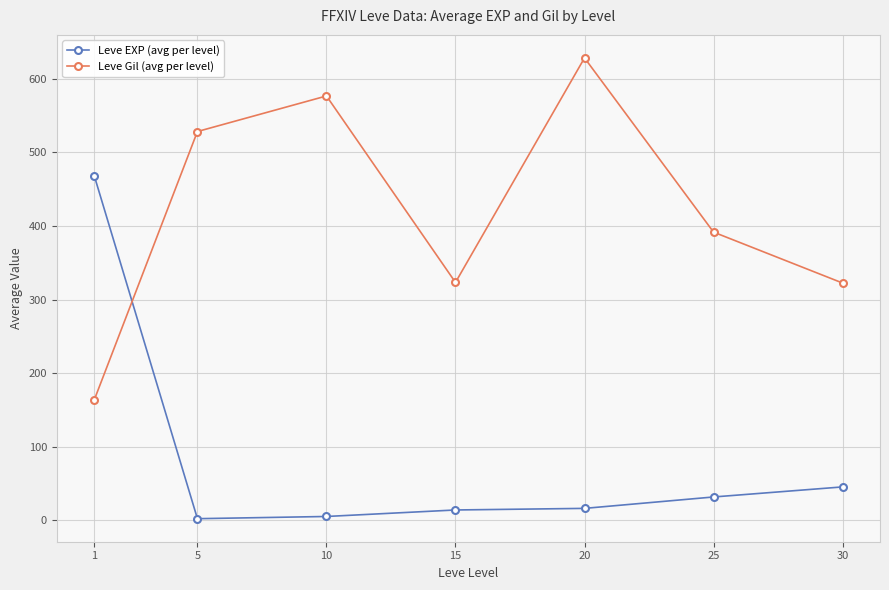

The Leve Gil (avg per level) series shows 322.5 at 30. True or false?

True